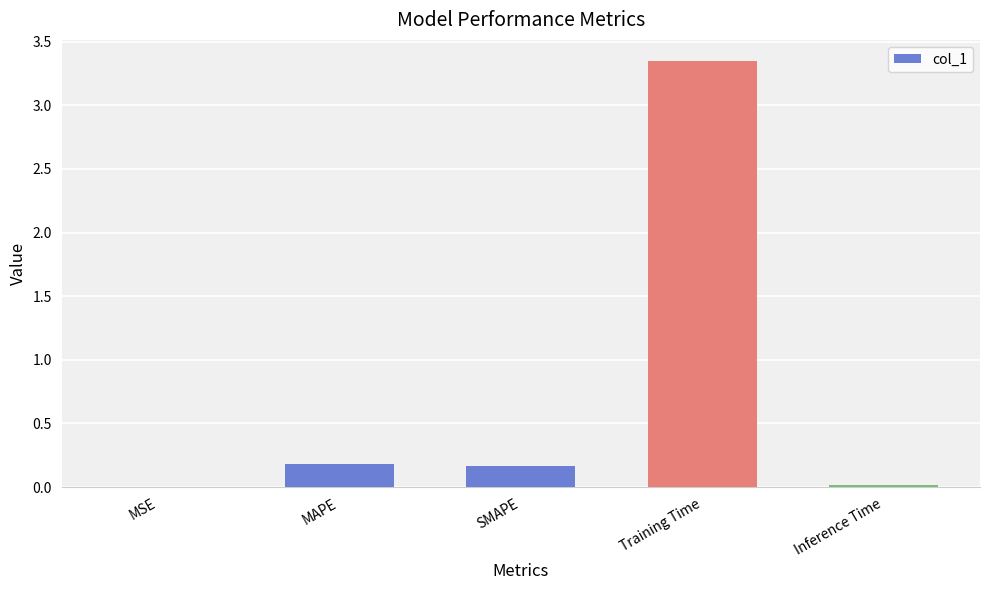

The chart shows a value of 0.0 at MSE. True or false?

True